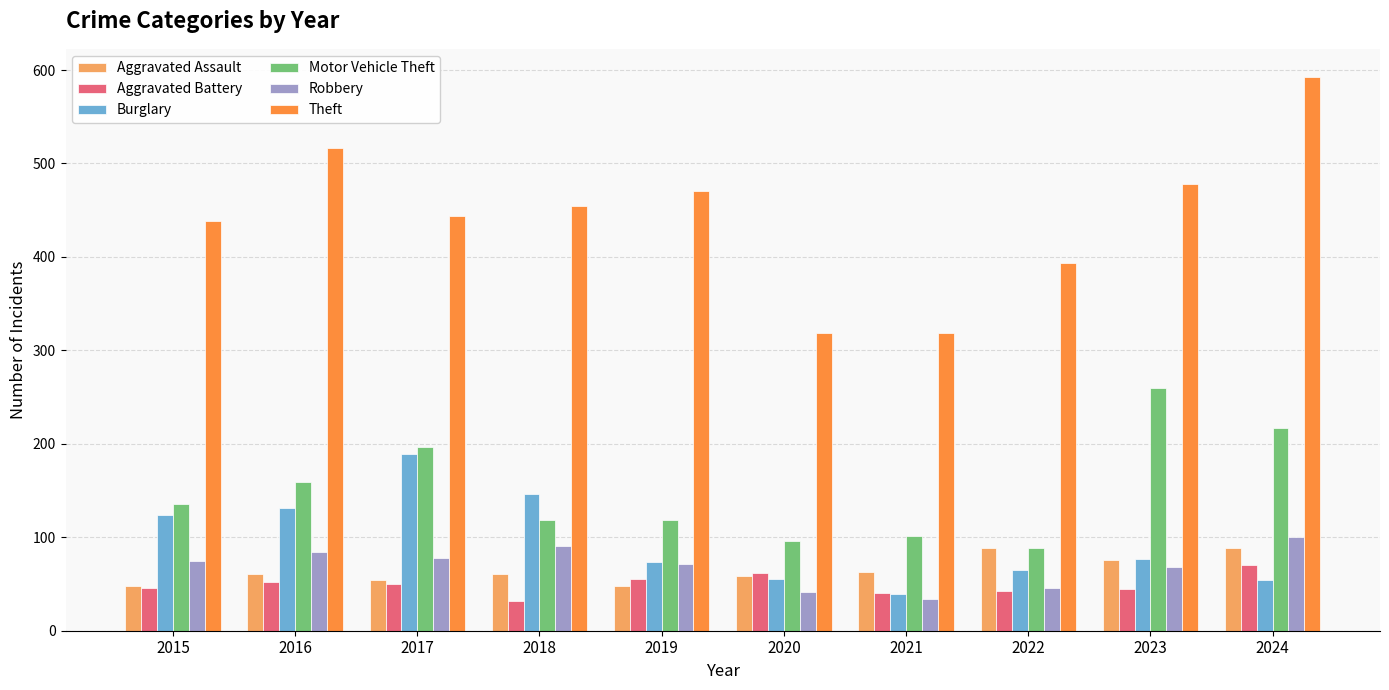

Which series changed the most between 2018 and 2023?

Motor Vehicle Theft